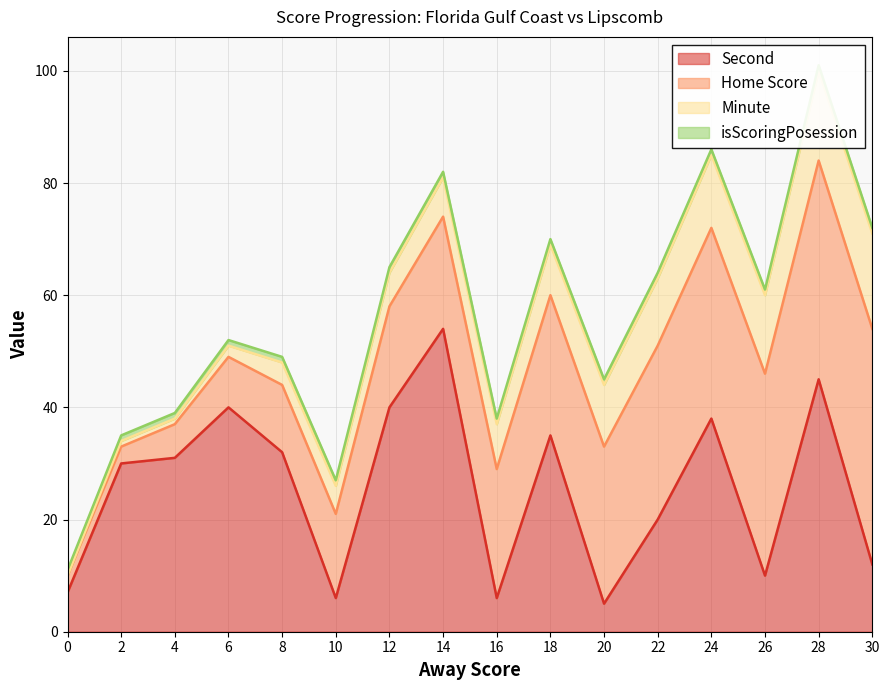

What are all the series names shown in the legend?

Home Score, Minute, Second, isScoringPosession